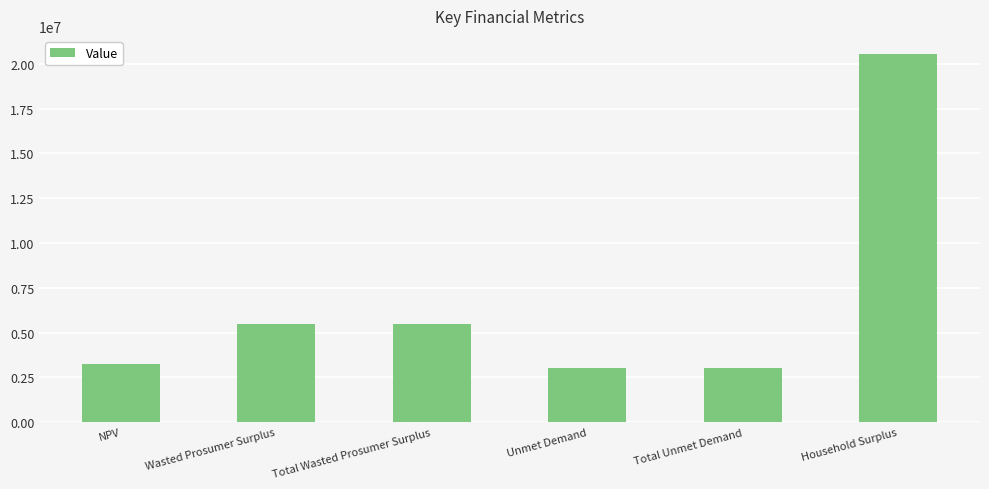

What is the value of the 2nd bar from the left?

5489190.0